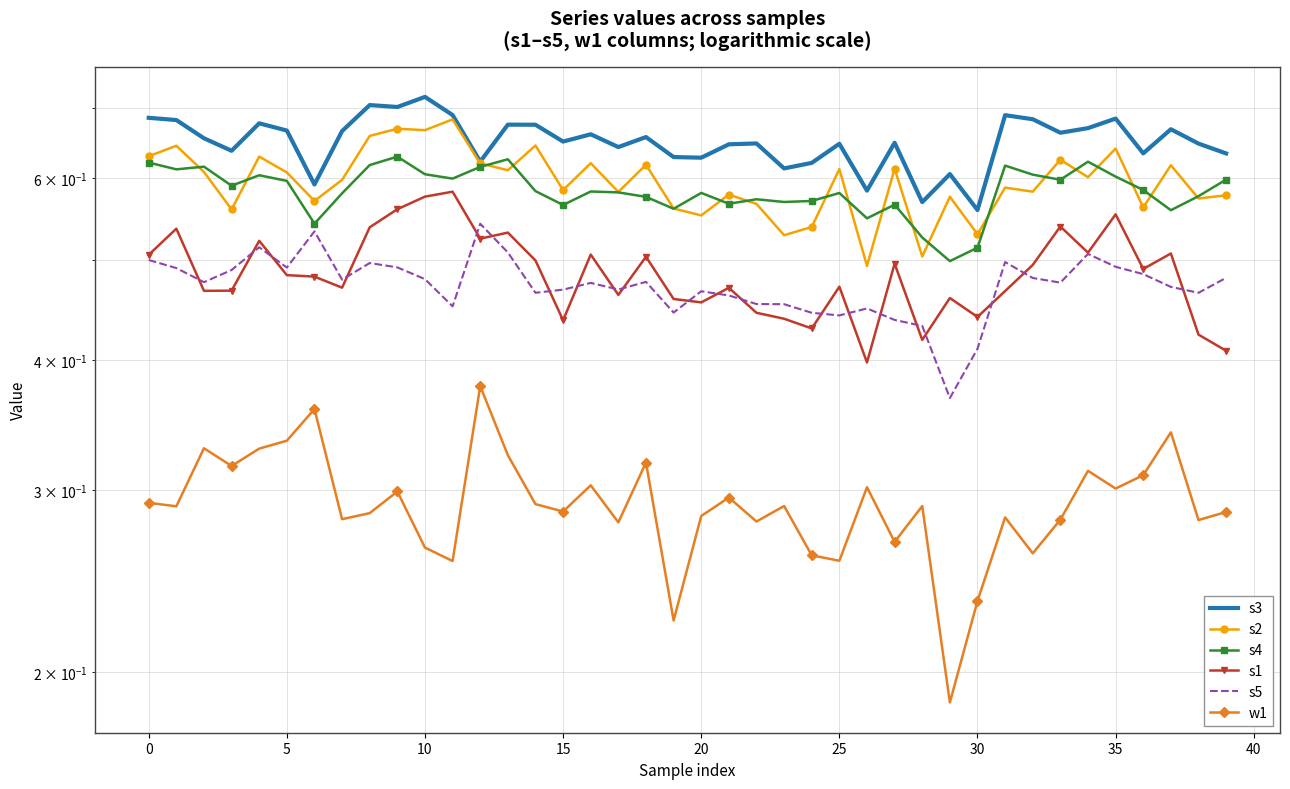

What is the label of the 25th point from the right?

15